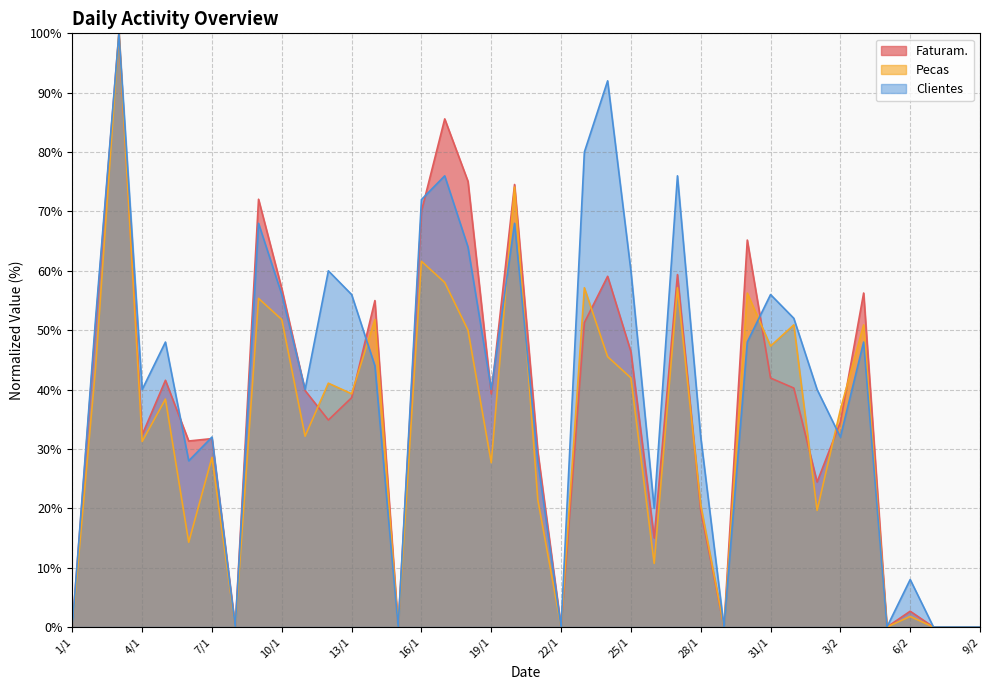

What is the approximate value of Pecas at 21/1?

21.4